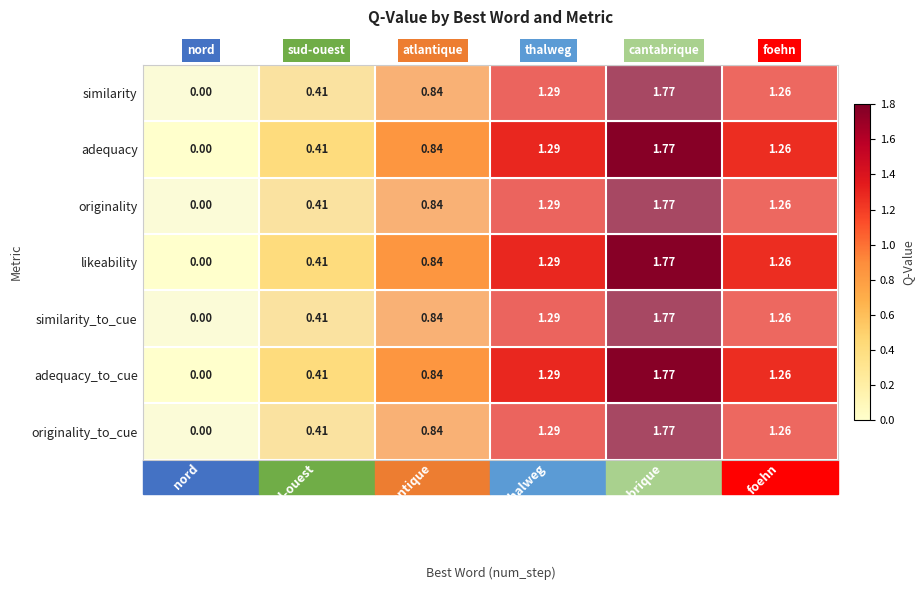

Rank the categories by similarity value from lowest to highest.

nord, sud-ouest, atlantique, foehn, thalweg, cantabrique